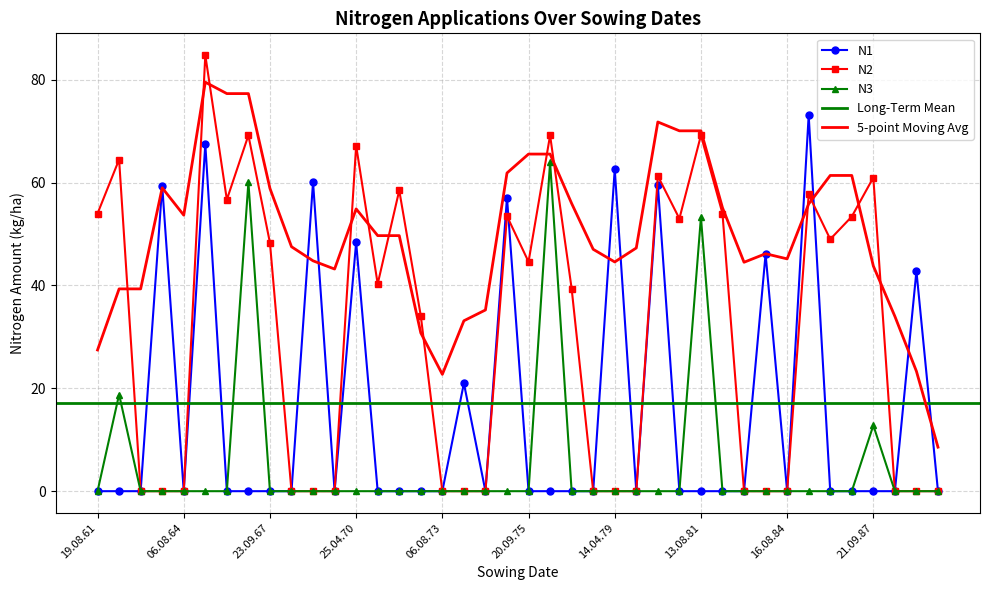

Is it true that N1 equals 45.3 at 26.09.82?

False